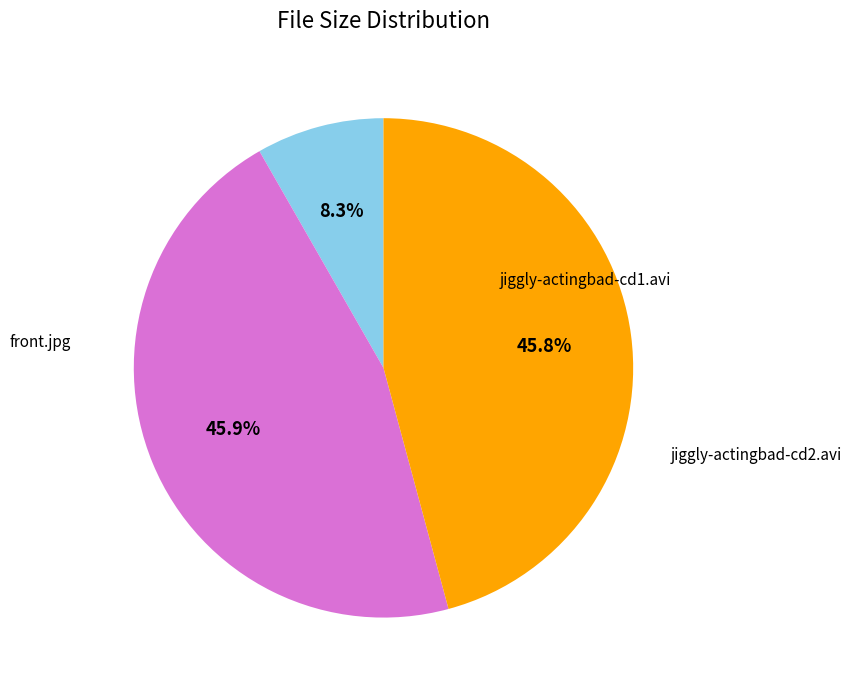

Is there a majority slice in this chart?

No